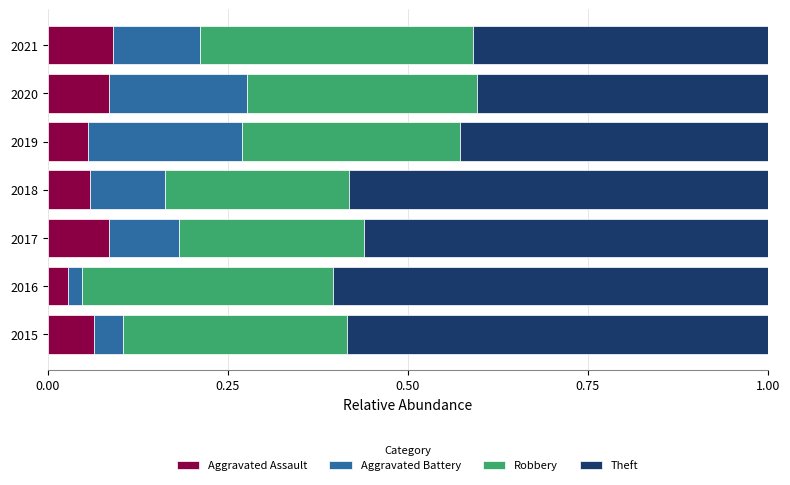

What is the sum of all Aggravated Assault values?

0.5